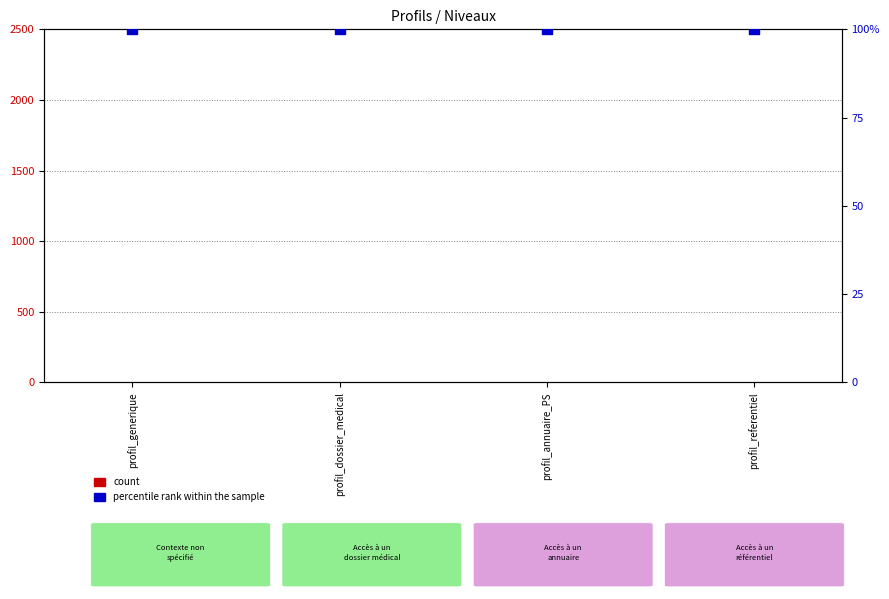

At how many categories does at least one series exceed 25?

4